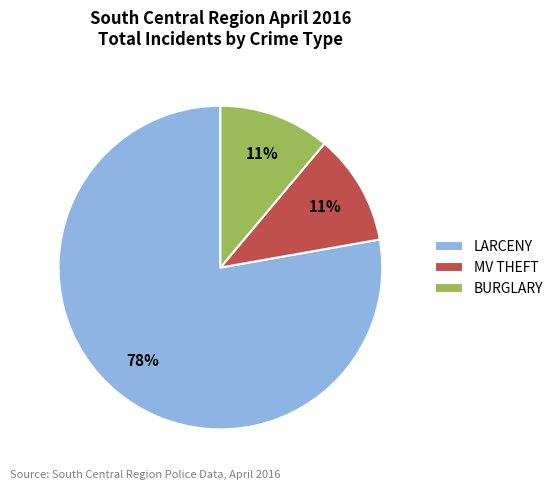

What is the ratio of the value at MV THEFT to the value at BURGLARY?

1.0